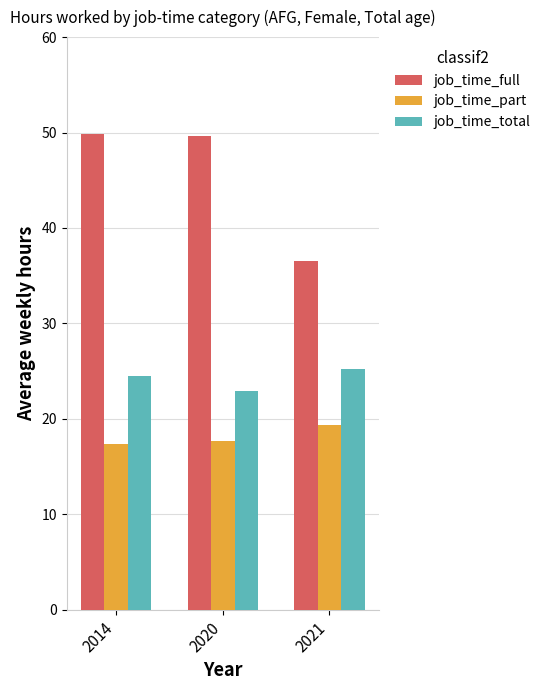

The value of job_time_part at 2021 is 19.4. True or false?

True